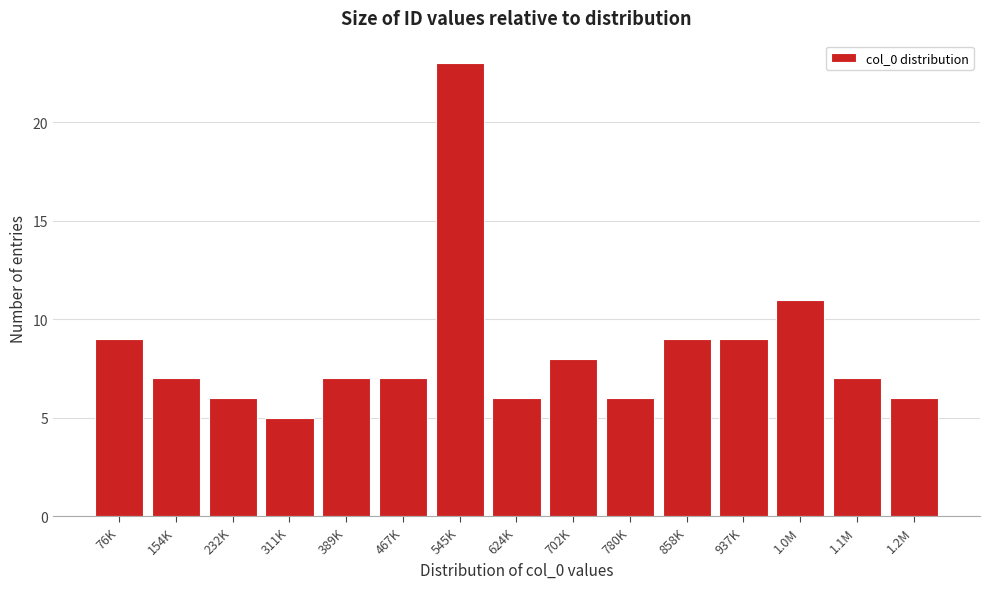

Reading left to right, transcribe all the data shown in this chart.

9	7	6	5	7	7	23	6	8	6	9	9	11	7	6